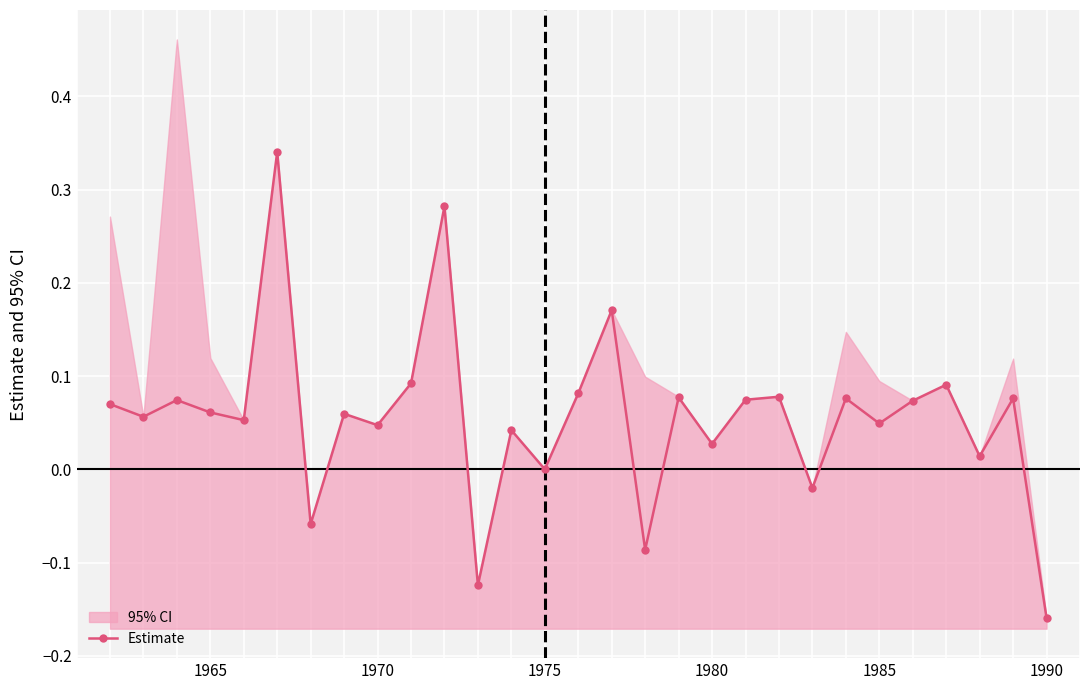

True or false: Estimate has more than 1 points higher than both neighbors.

True